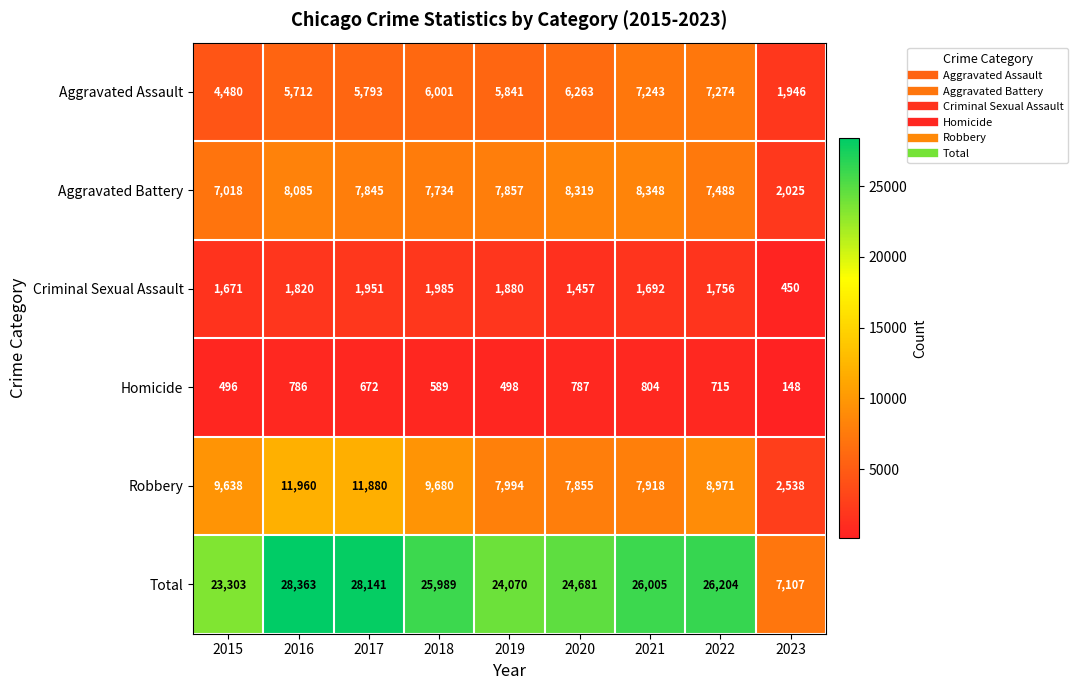

What is the difference between the highest and lowest values at 2019?

23572